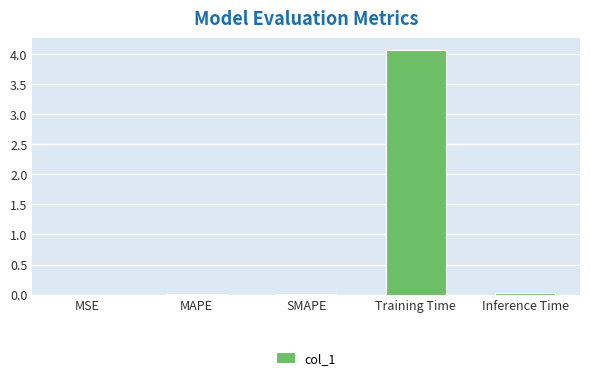

What is the approximate value at Training Time?

4.1